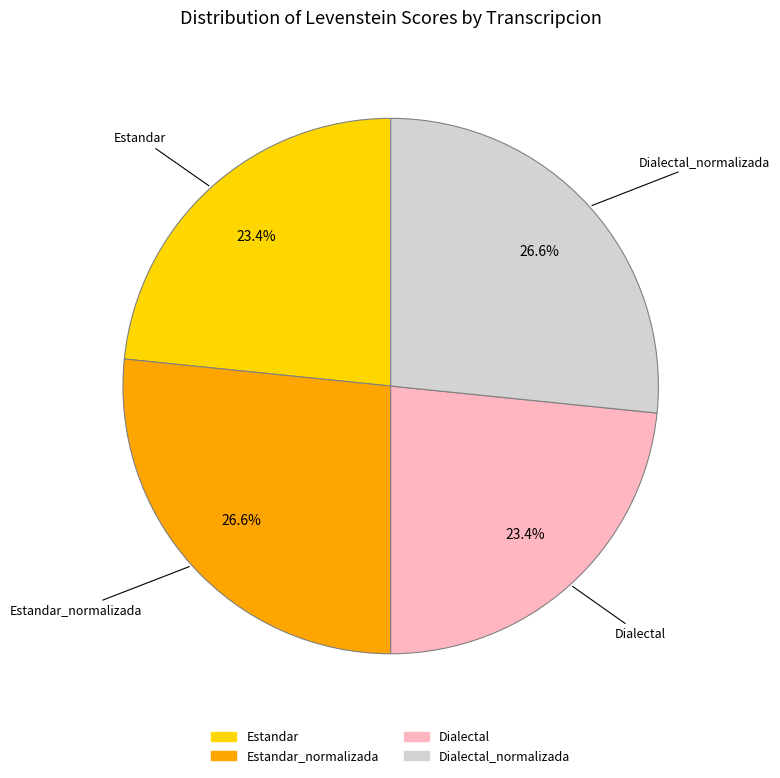

Which has a higher value, Estandar_normalizada or Dialectal?

Estandar_normalizada